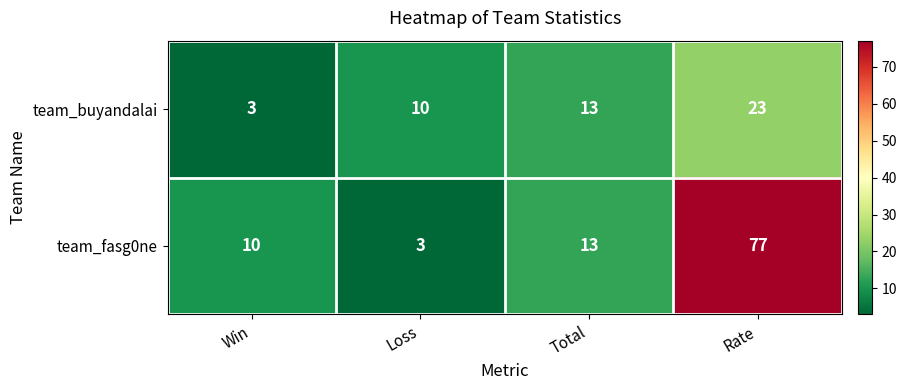

True or false: team_fasg0ne has a value of 3 at Loss.

True